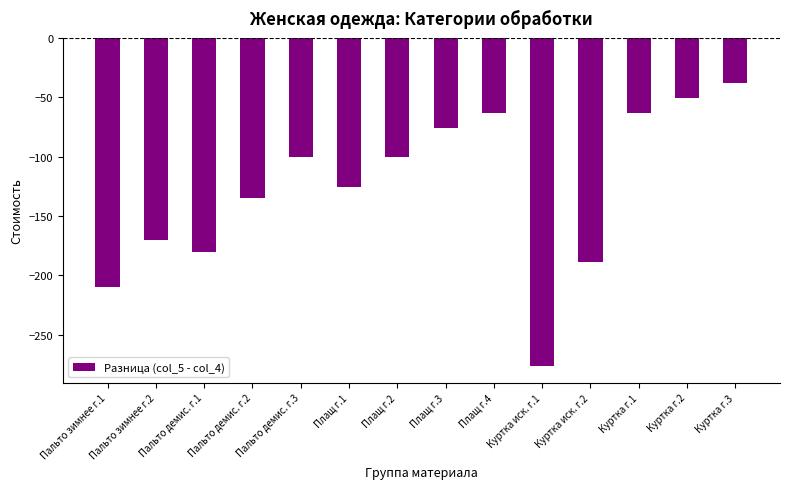

Is it true that the value at Куртка г.1 is -62.8?

True